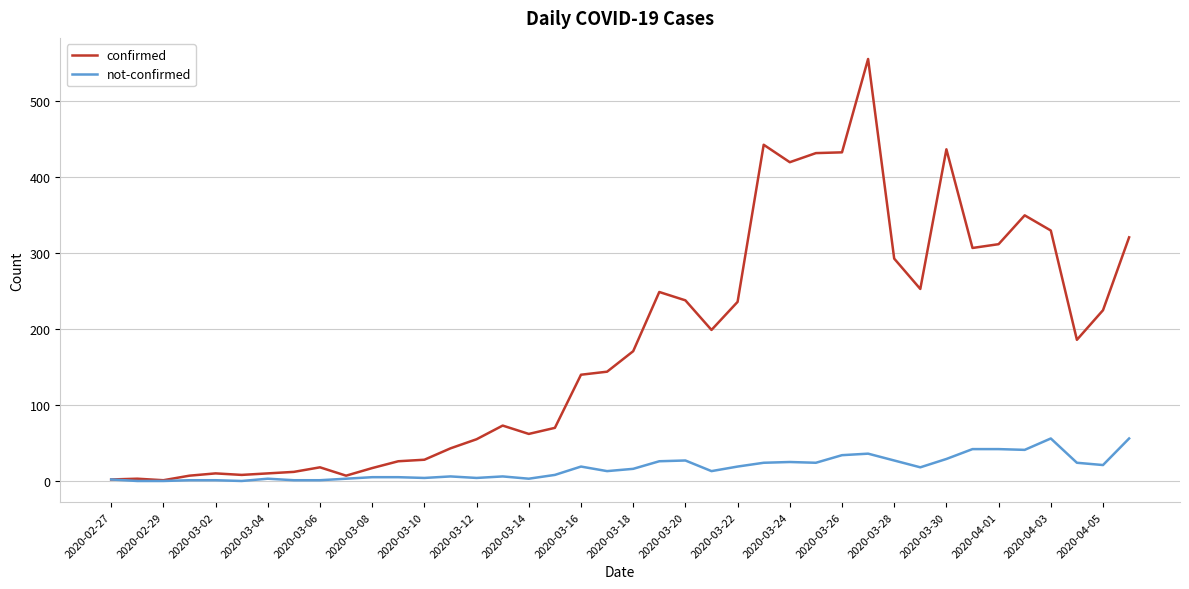

Which series has the largest total across all categories?

confirmed